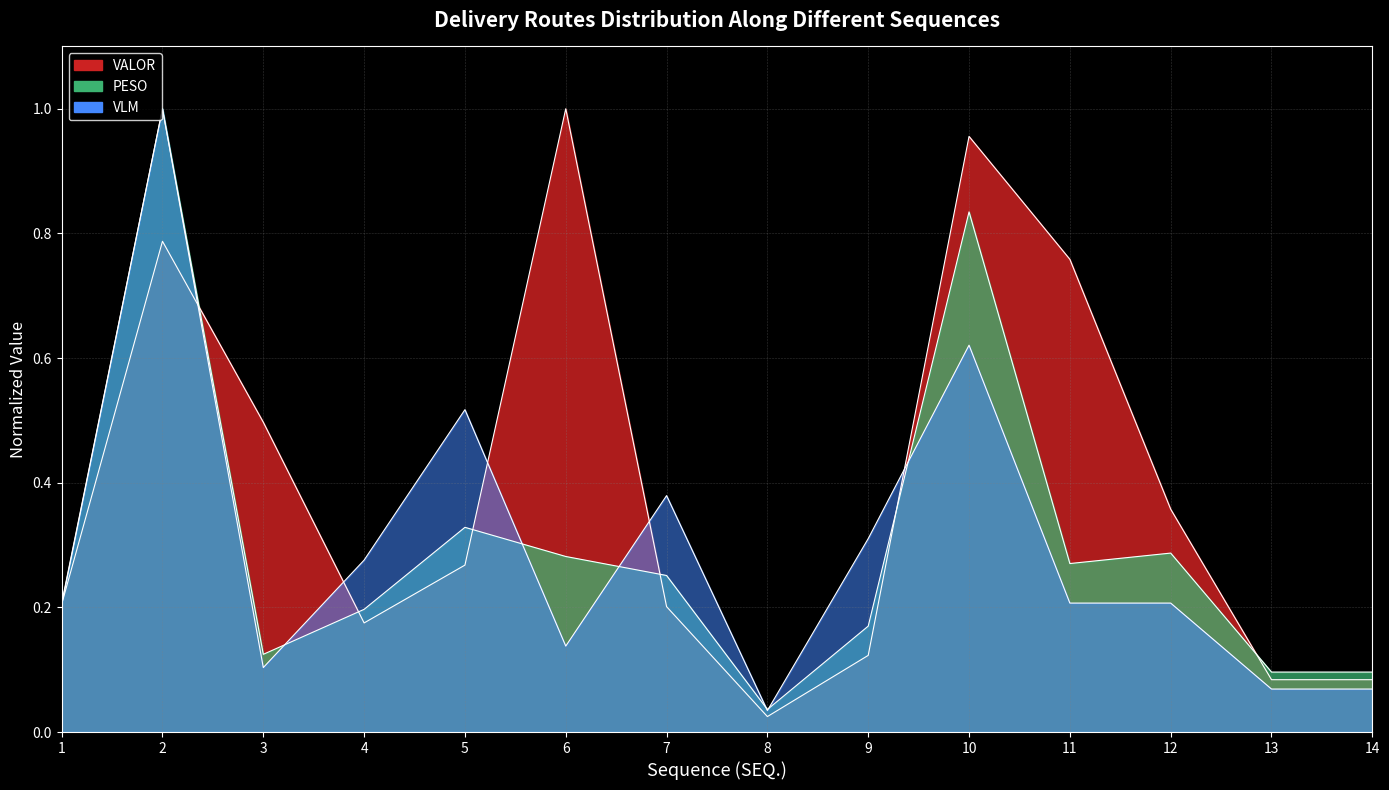

Is it true that PESO equals 0.1 at 14?

True